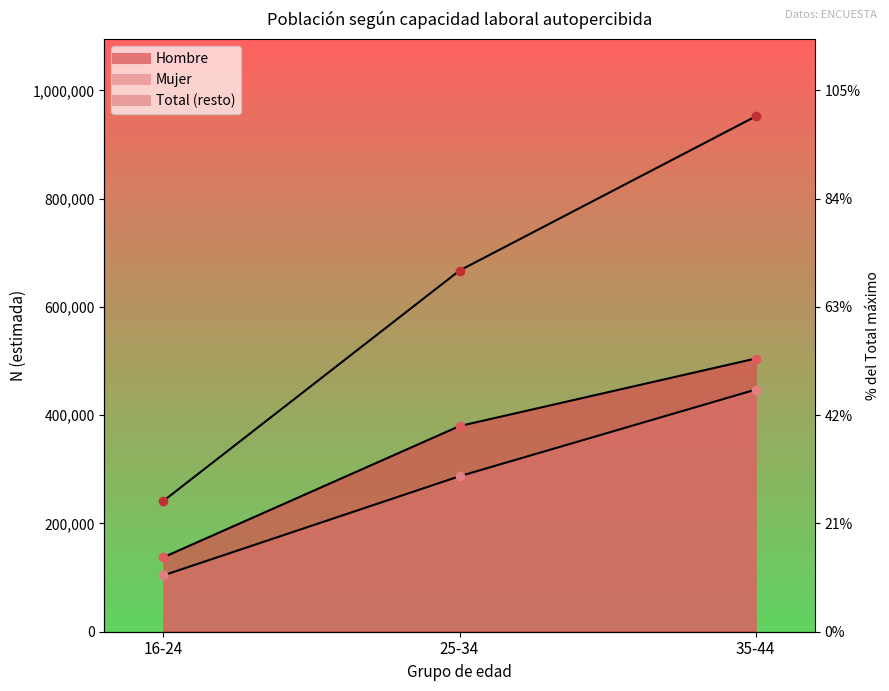

What position from the right is 25-34?

2